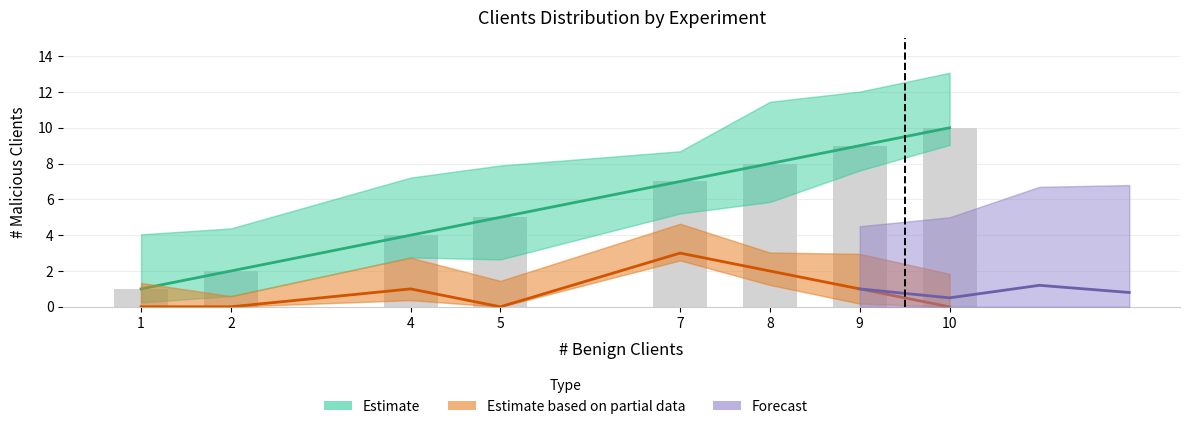

What is the value of the Benign clients bar at the 6th from the left?

8